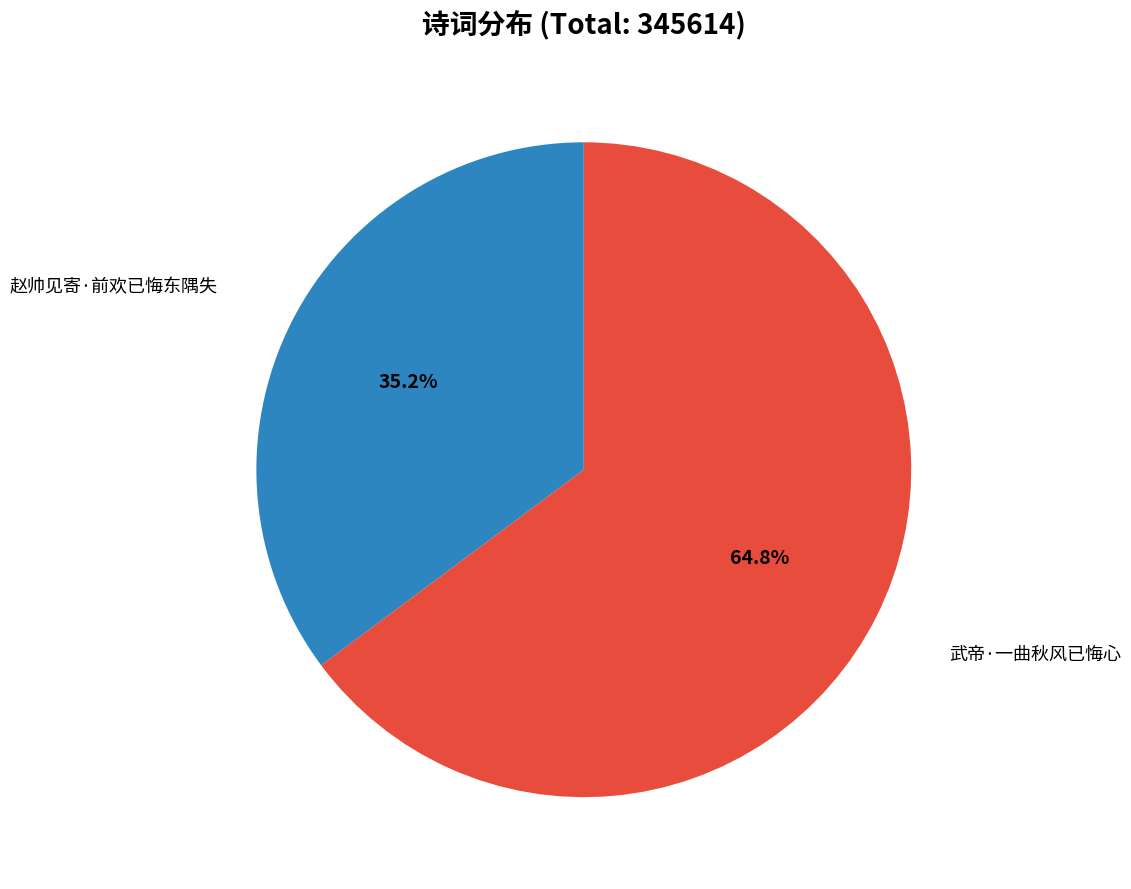

Does any single category account for the majority?

Yes